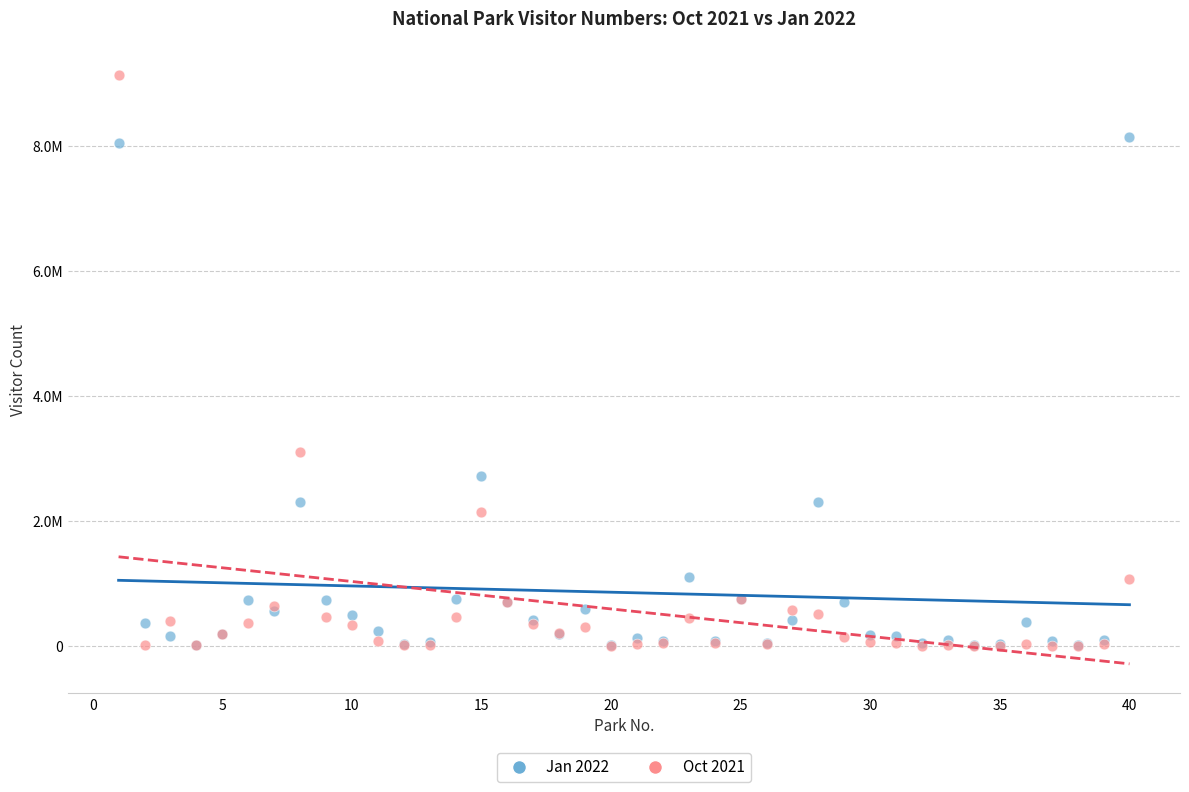

Which series reaches the maximum Y coordinate?

Oct 2021